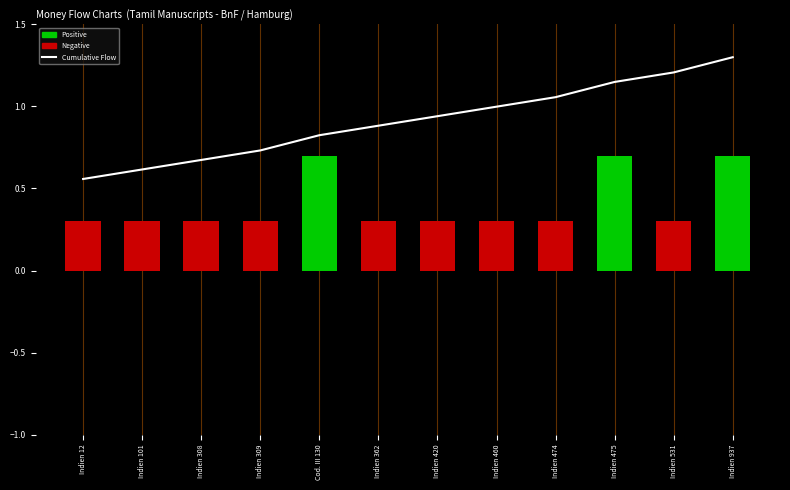

What is the difference between the maximum and minimum values?

0.7